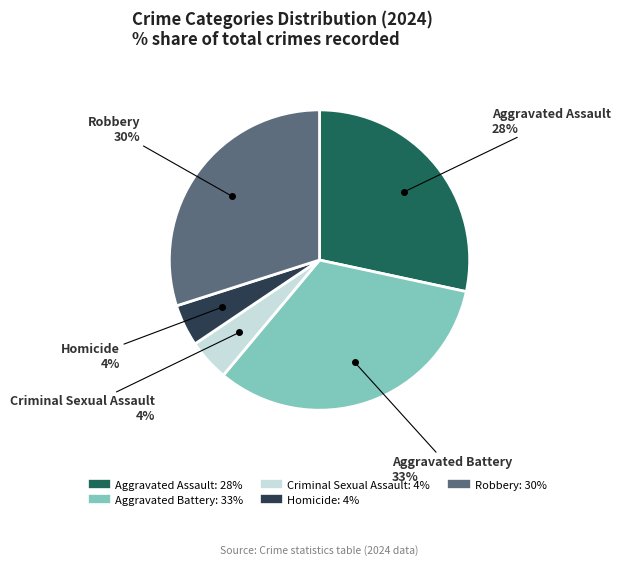

Which has a higher value, Aggravated Battery or Aggravated Assault?

Aggravated Battery